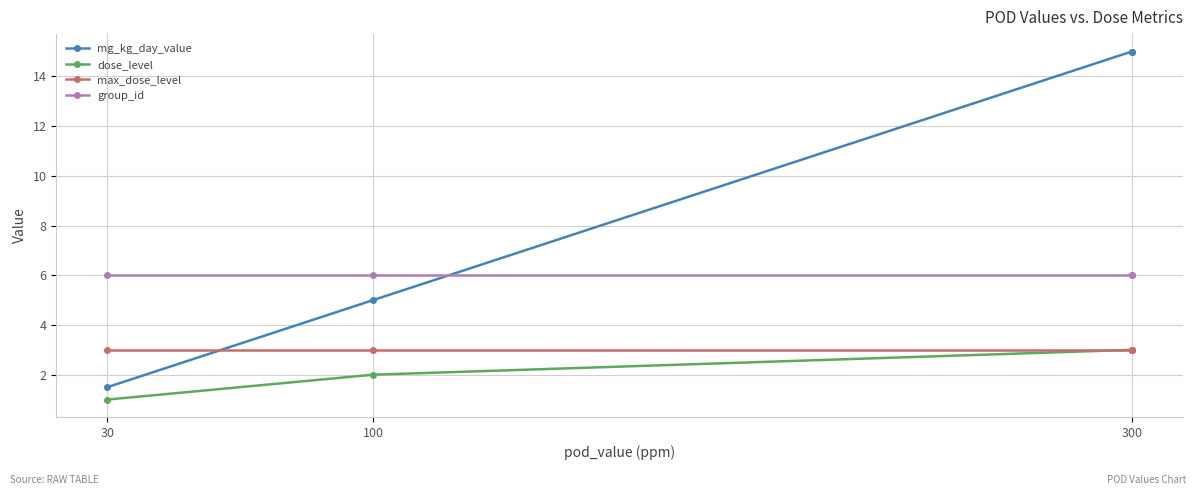

What is the spread (max minus min) of values at 100?

4.0